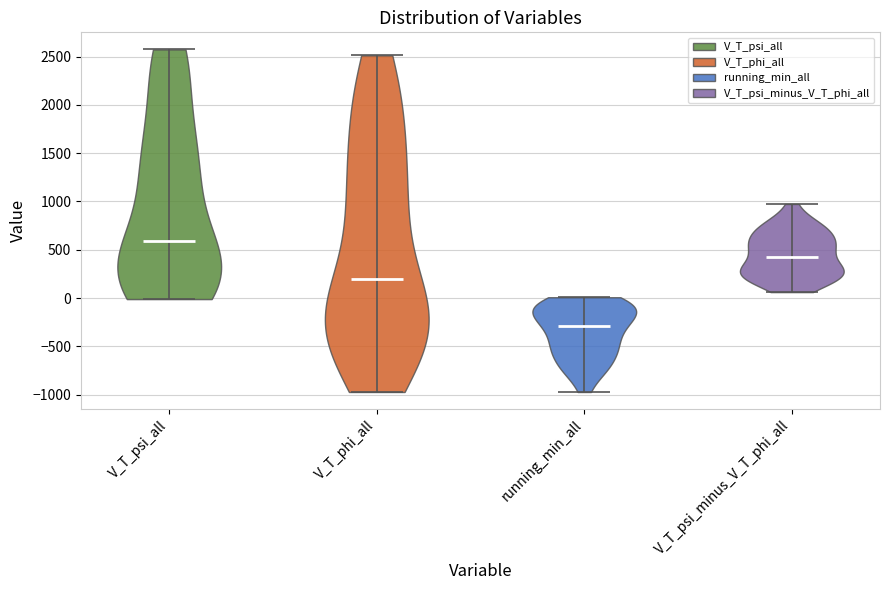

Reading left to right, read every violin against the y-axis: where its median line is, and the lowest and highest points it reaches. The values are not printed on the chart, so give them approximately, as read against the axis.

V_T_psi_all: median line 600, lowest point 0, highest point 2550
V_T_phi_all: median line 200, lowest point -950, highest point 2500
running_min_all: median line -300, lowest point -950, highest point 0
V_T_psi_minus_V_T_phi_all: median line 450, lowest point 50, highest point 950